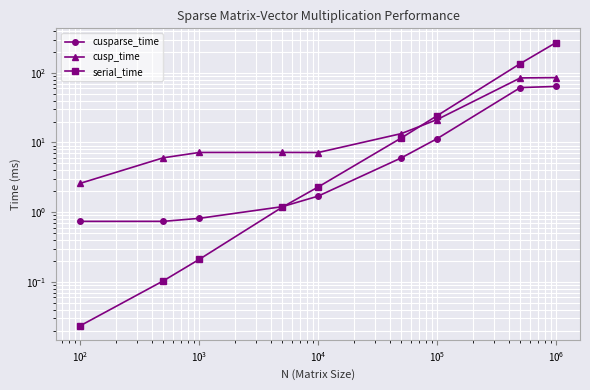

True or false: serial_time has more than 1 points higher than both neighbors.

False